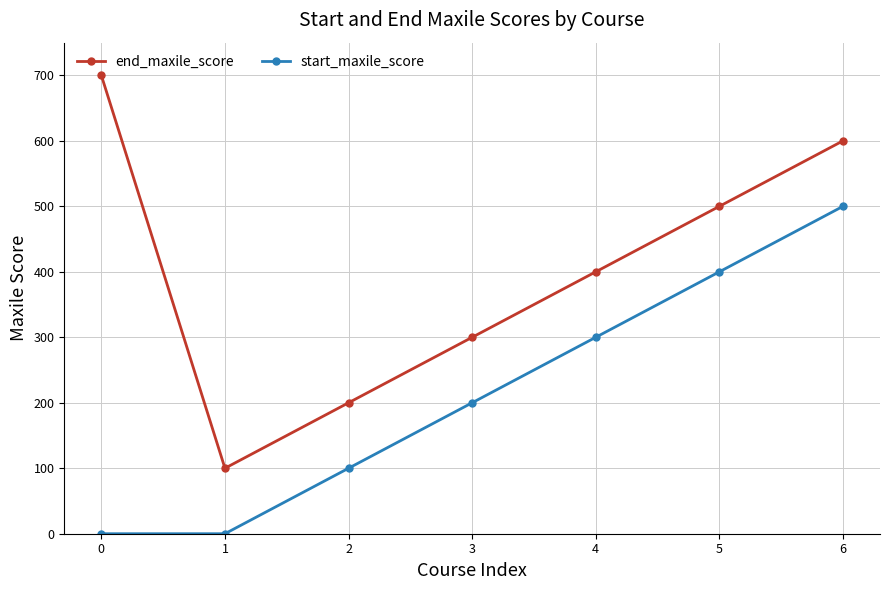

What is the difference between the end_maxile_score values at 6 and 3?

300